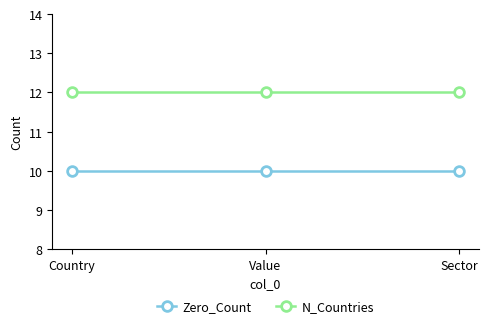

What is the label of the 3rd point from the left?

Sector